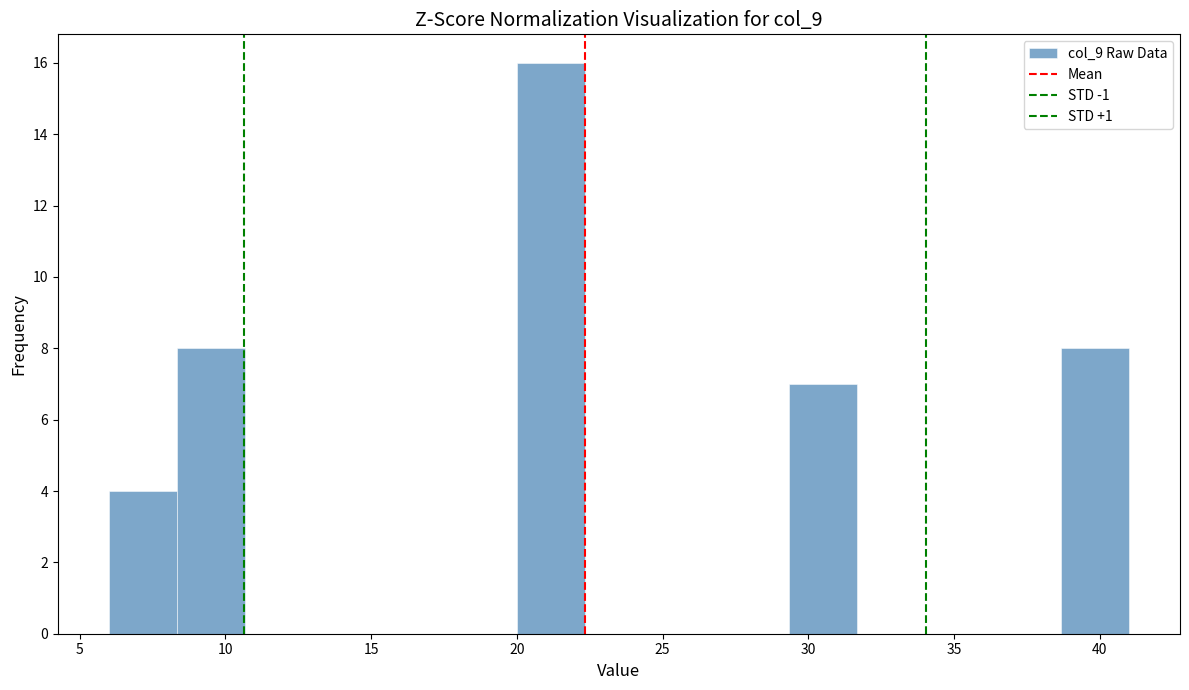

Reading left to right, list every bar in this chart as the range it spans on the x-axis followed by its height. Neither the bar edges nor the heights are printed on the chart, so give them approximately, as read against the axes.

6.0 to 8.5: 4
8.5 to 10.5: 8
10.5 to 13.0: 0
13.0 to 15.5: 0
15.5 to 17.5: 0
17.5 to 20.0: 0
20.0 to 22.5: 16
22.5 to 24.5: 0
24.5 to 27.0: 0
27.0 to 29.5: 0
29.5 to 31.5: 7
31.5 to 34.0: 0
34.0 to 36.5: 0
36.5 to 38.5: 0
38.5 to 41.0: 8